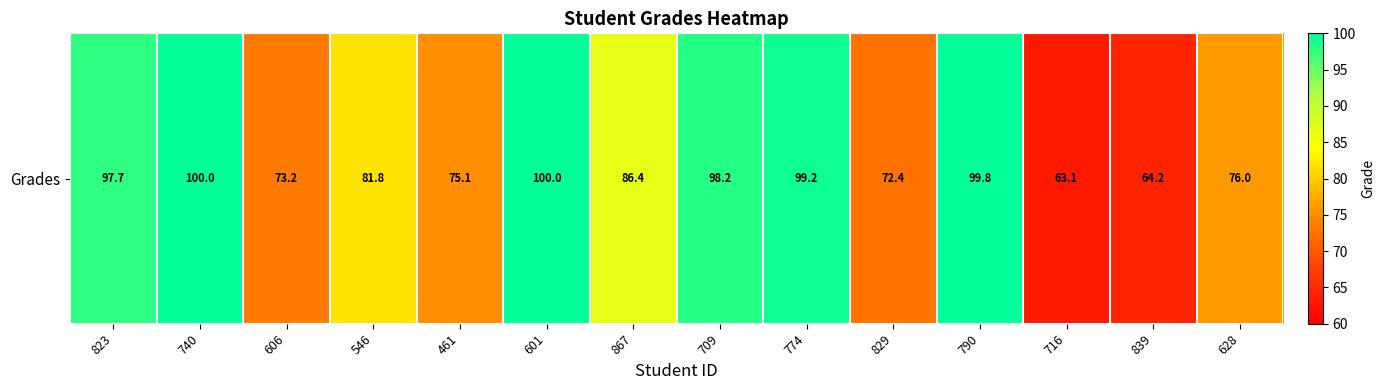

List the labels in order of value, largest first.

740, 601, 790, 774, 709, 823, 867, 546, 628, 461, 606, 829, 839, 716